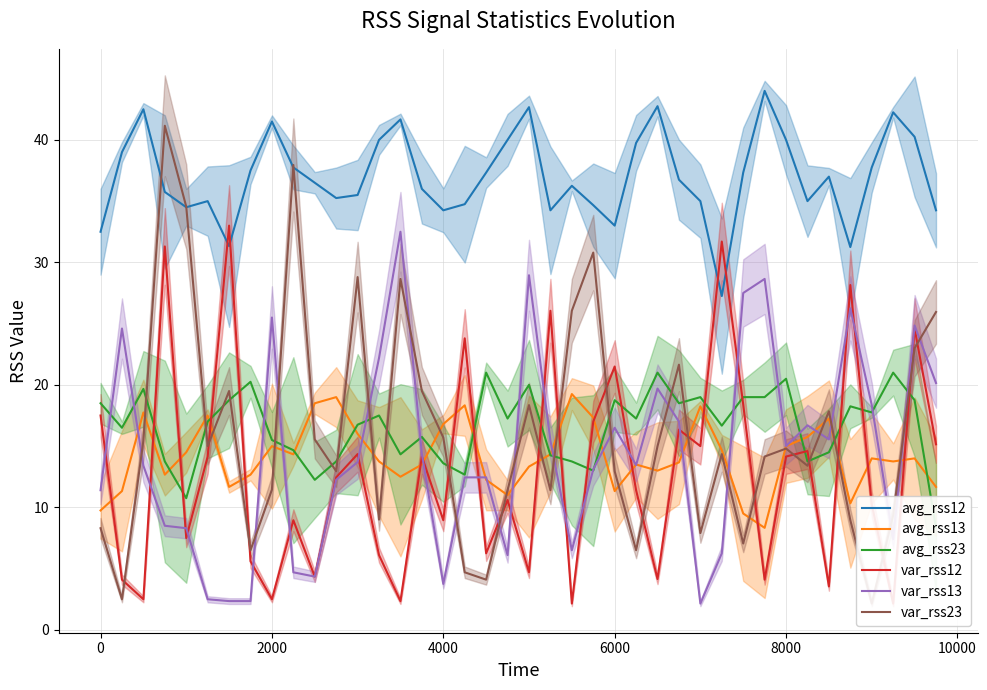

Is it true that avg_rss13 equals 24.3 at 8000?

False